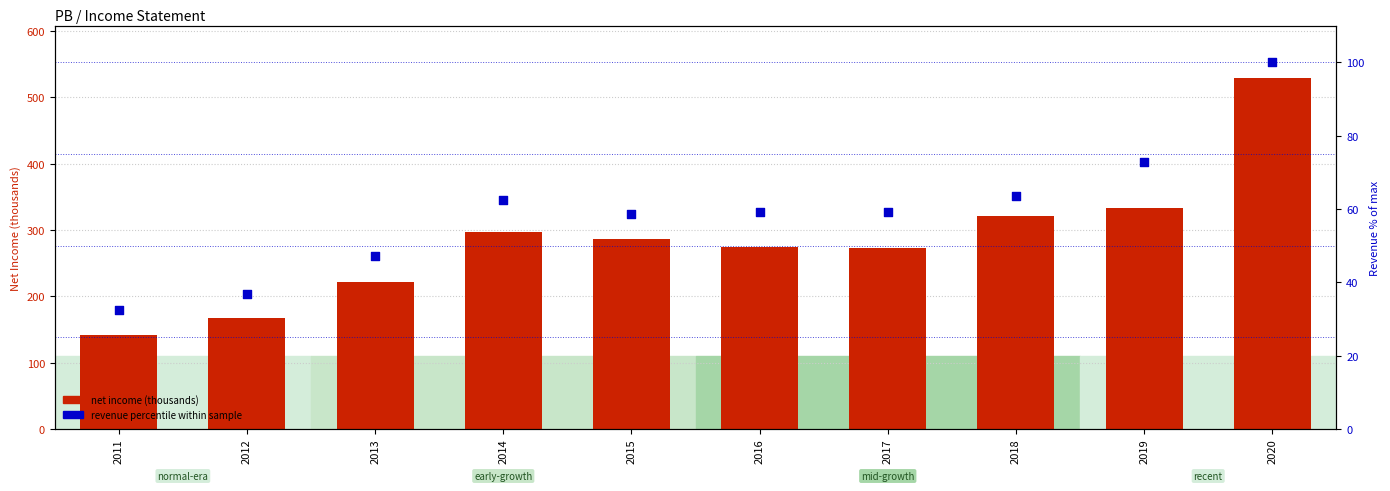

At which category is the sum across all series the highest?

2020